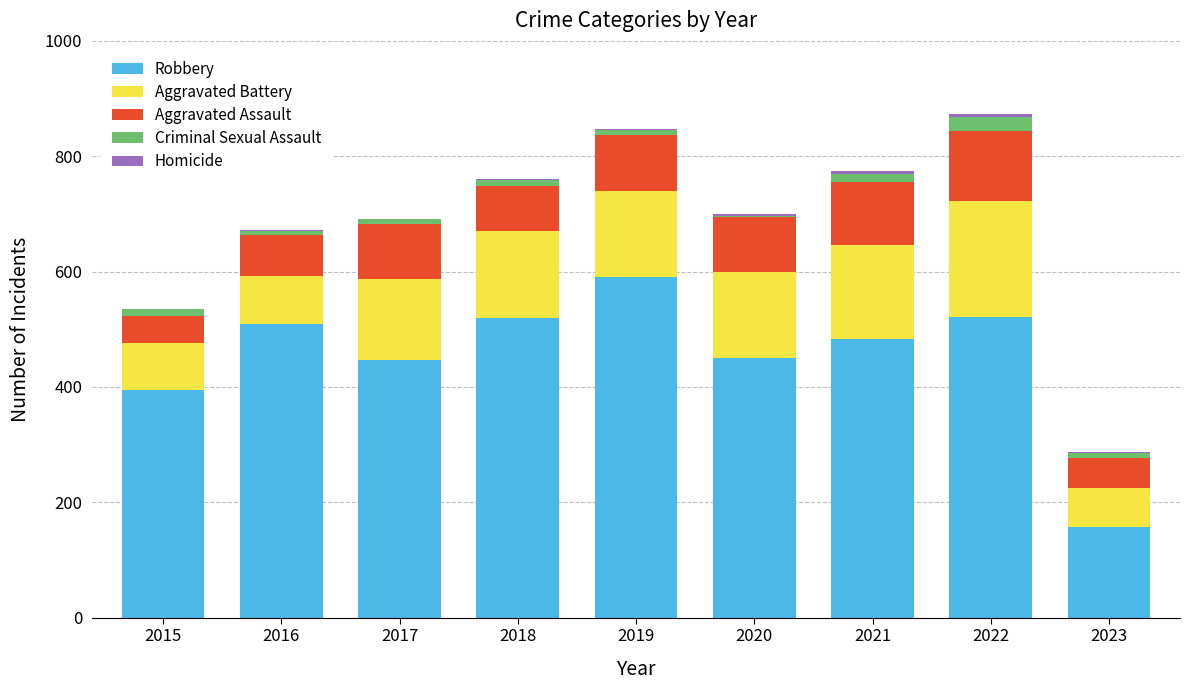

Which category has the highest value in the Robbery series?

2019